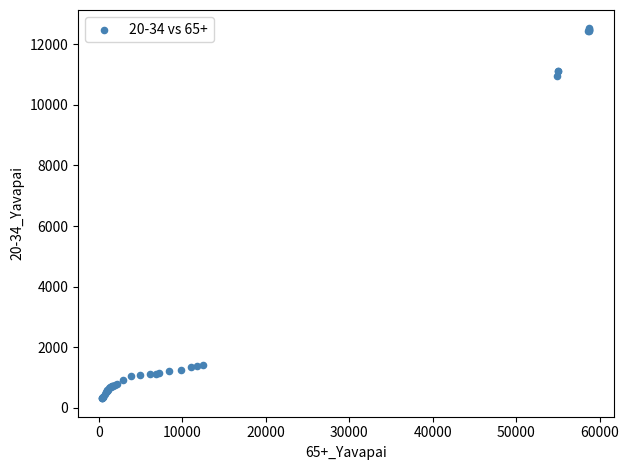

What Y value in the scatter plot is closest to 6418?

10966